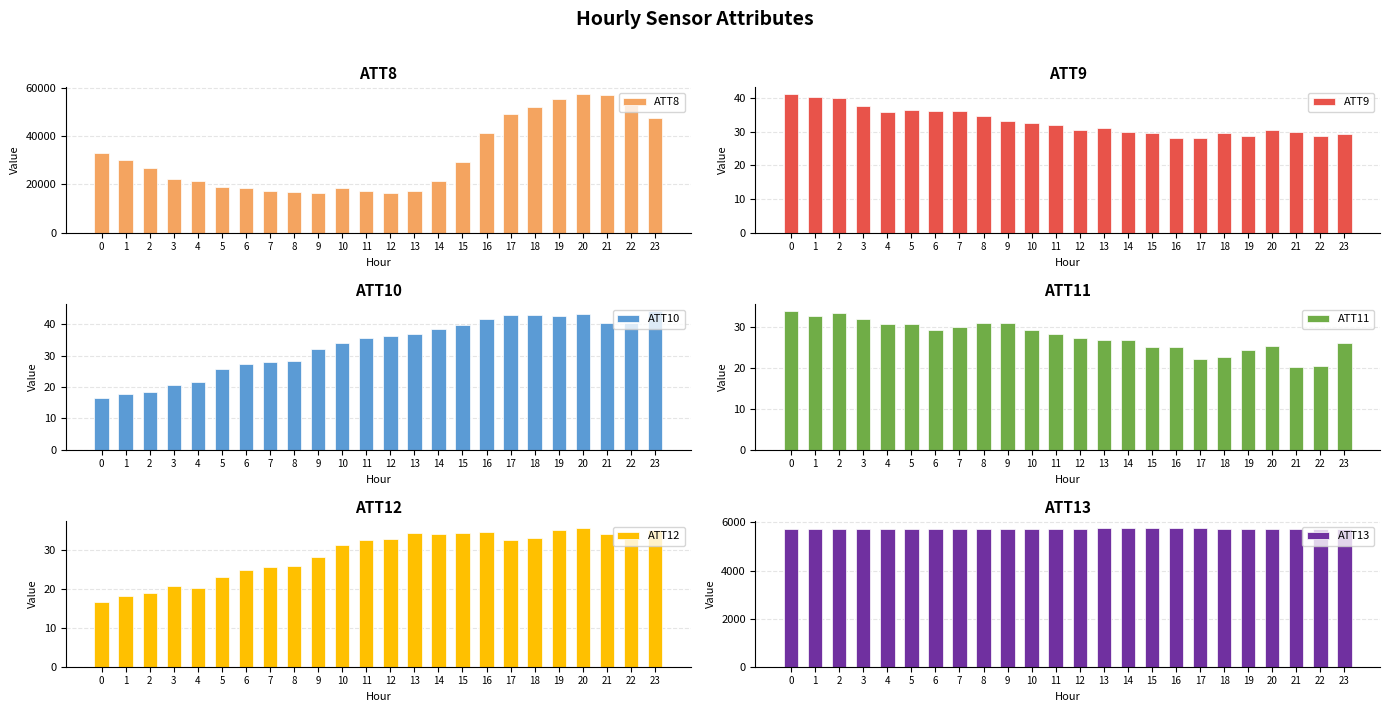

Reading left to right, extract all data points from this chart.

ATT8: 33000.0	30200.0	26800.0	22400.0	21300.0	19100.0	18500.0	17200.0	16800.0	16300.0	18600.0	17400.0	16300.0	17100.0	21400.0	29400.0	41100.0	49000.0	52000.0	55300.0	57300.0	57100.0	53400.0	47400.0
ATT9: 41.1	40.4	40.0	37.6	35.9	36.3	36.0	36.1	34.6	33.2	32.7	32.0	30.6	31.0	30.0	29.8	28.2	28.3	29.5	28.8	30.4	29.8	28.8	29.3
ATT10: 16.4	17.8	18.4	20.5	21.6	25.6	27.4	27.9	28.3	32.1	34.1	35.6	36.4	37.0	38.4	39.6	41.6	42.9	43.0	42.5	43.4	40.5	40.4	44.1
ATT11: 33.9	32.8	33.4	31.9	30.9	30.9	29.3	30.1	31.0	30.9	29.4	28.4	27.5	26.9	26.8	25.2	25.1	22.2	22.6	24.4	25.4	20.2	20.6	26.1
ATT12: 16.7	18.2	19.1	20.8	20.2	23.2	25.0	25.6	26.0	28.3	31.4	32.7	32.9	34.5	34.2	34.4	34.8	32.7	33.1	35.2	35.7	34.2	33.7	35.3
ATT13: 5725.4	5734.5	5738.9	5737.4	5738.4	5736.7	5741.6	5739.9	5737.2	5735.7	5742.1	5744.5	5742.2	5750.9	5750.8	5754.4	5760.1	5753.7	5745.4	5736.8	5735.9	5728.8	5720.0	5714.9